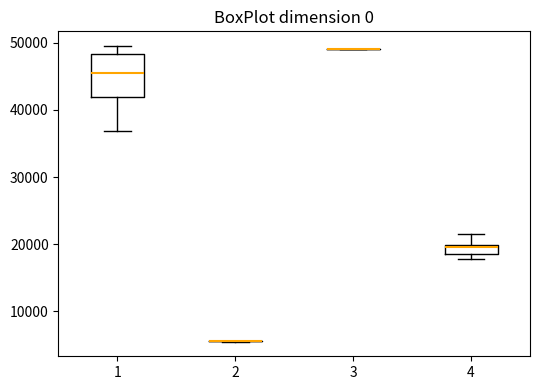

Comparing the boxes themselves (not the whiskers), which one is the tallest?

1